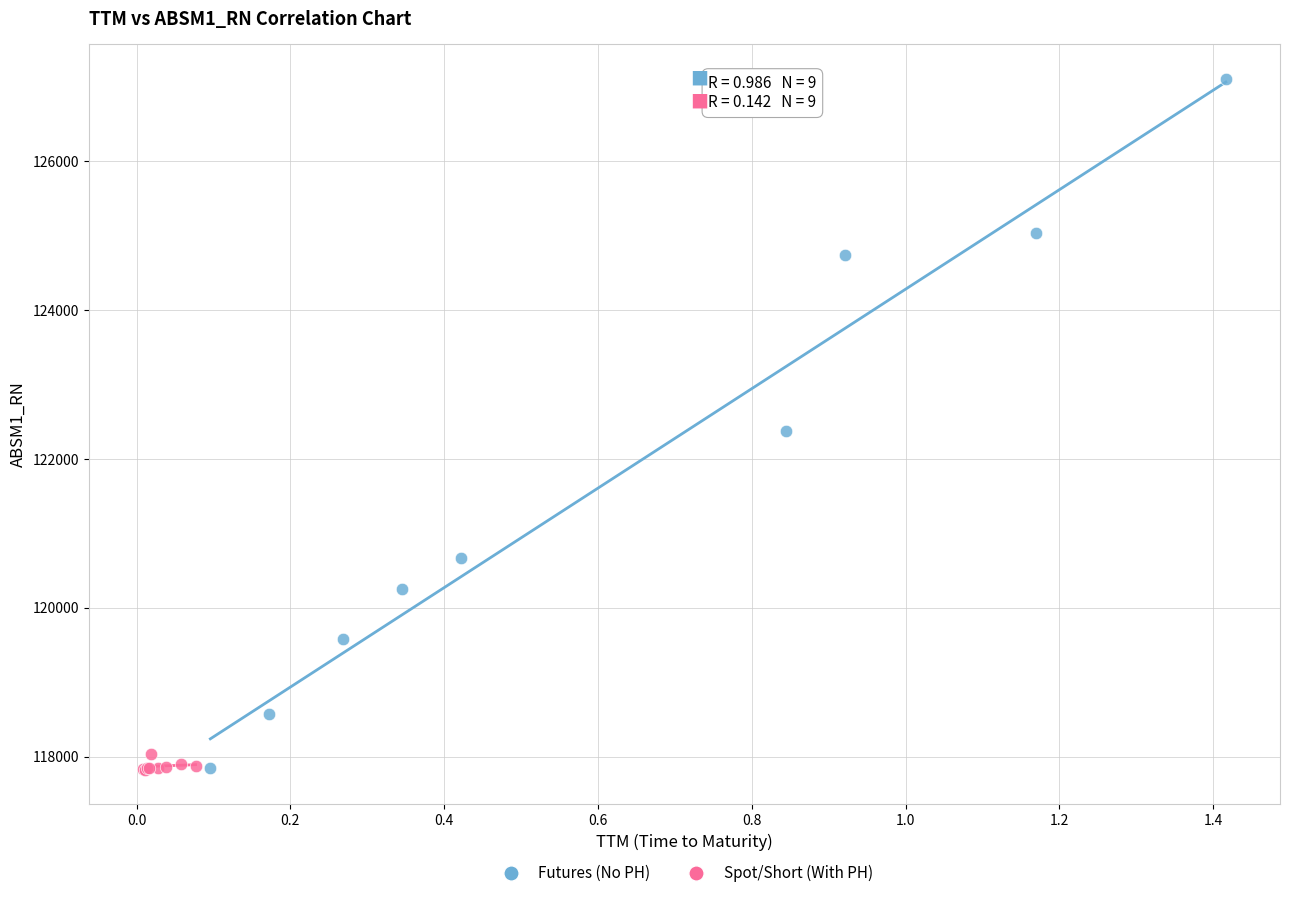

Which series contains the highest Y value?

Futures (No PH)